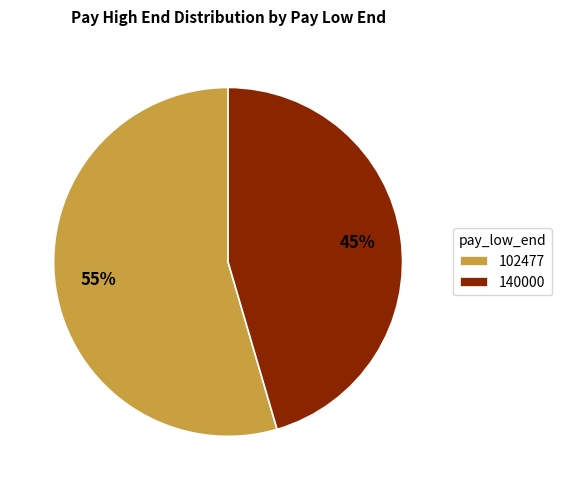

Count the number of slices in the pie.

2